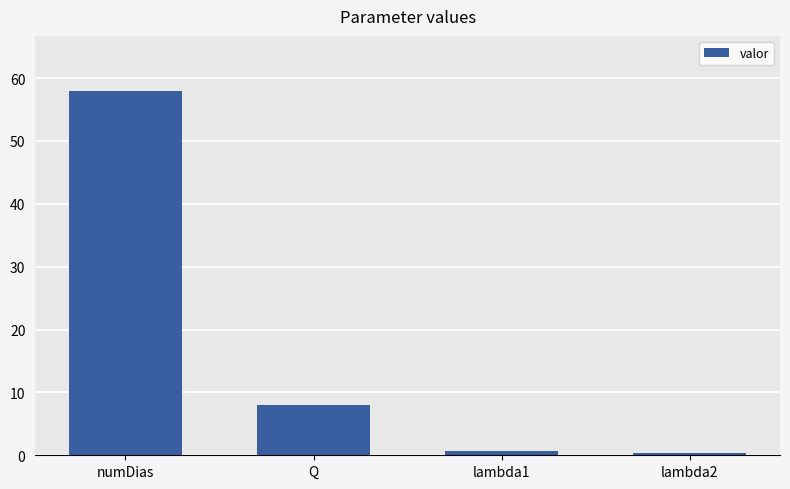

Is it true that the value at numDias is 58.0?

True